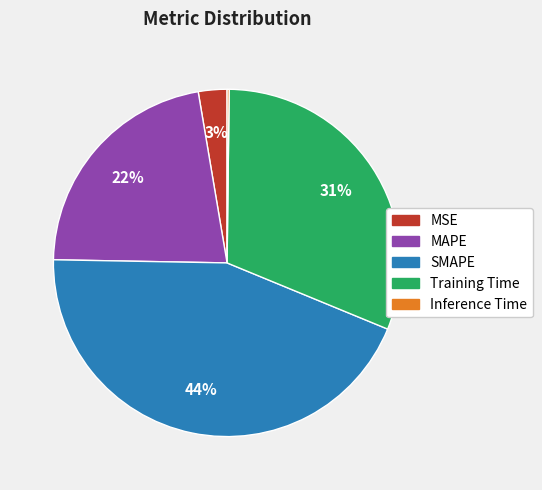

What is the largest slice in the pie chart?

SMAPE